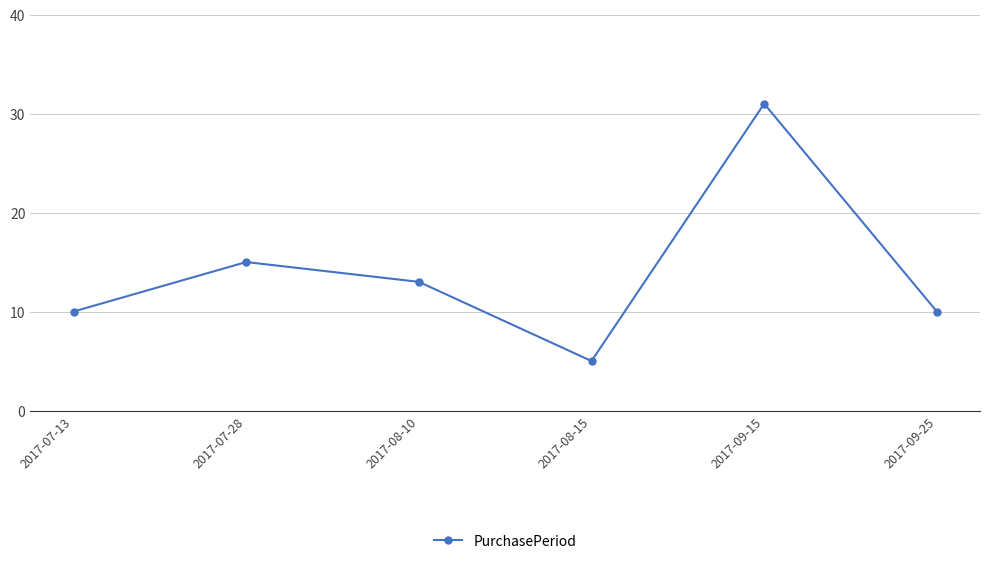

How many lines are shown in the chart?

1